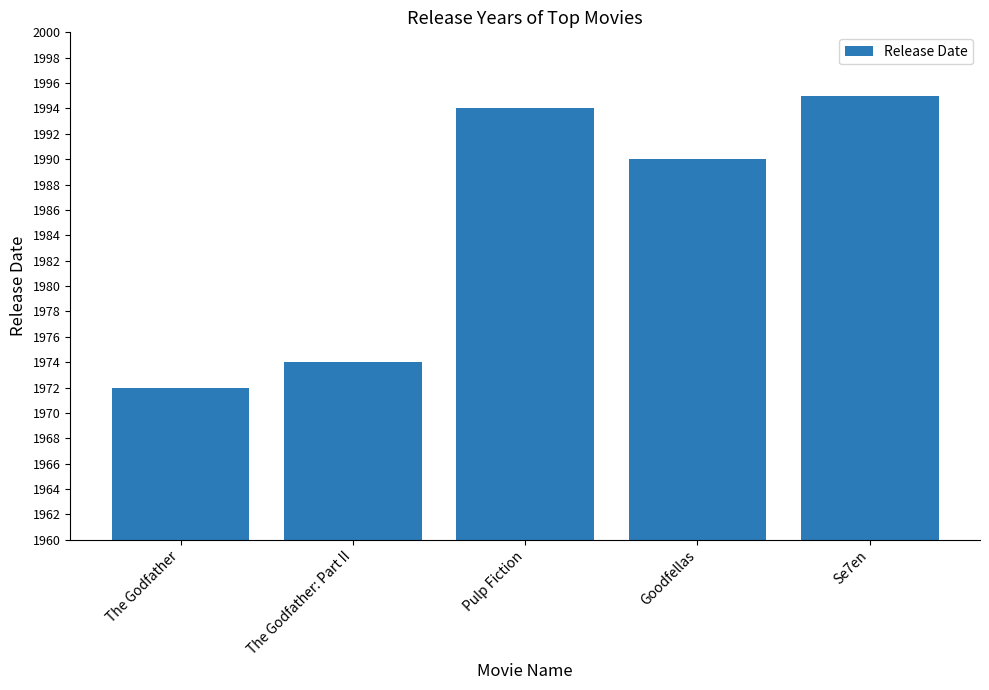

How many series are shown in this chart?

1